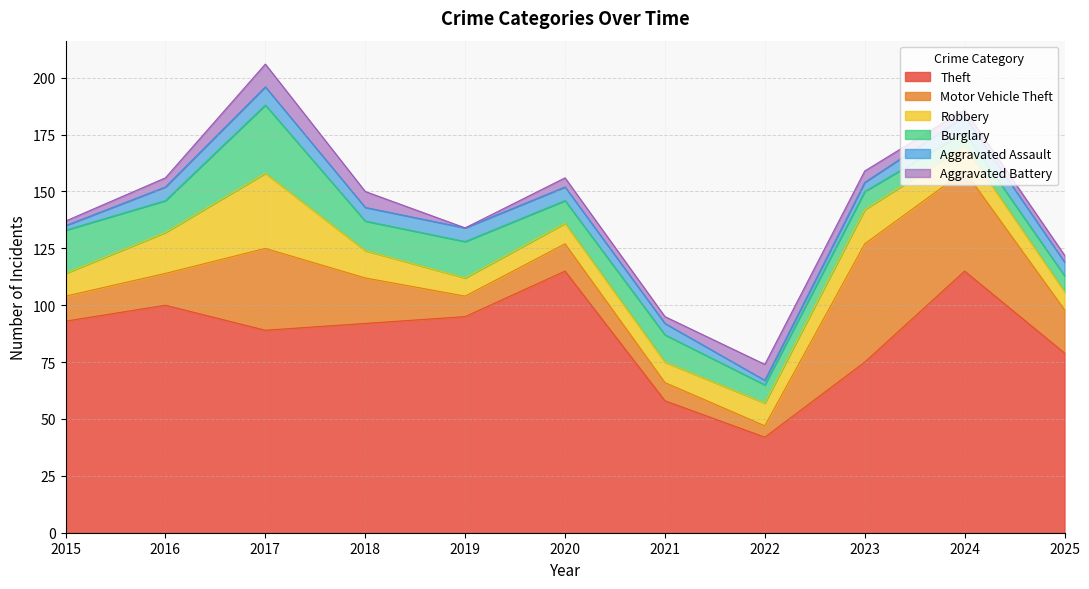

Reading left to right, list all the values displayed in this chart.

Theft: 93	100	89	92	95	115	58	42	75	115	79
Motor Vehicle Theft: 11	14	36	20	9	12	8	5	52	44	19
Robbery: 10	18	33	12	8	9	9	10	15	11	8
Burglary: 19	14	30	13	16	10	12	8	8	6	7
Aggravated Assault: 2	6	8	6	6	6	5	2	4	7	6
Aggravated Battery: 2	4	10	7	0	4	3	7	5	3	3